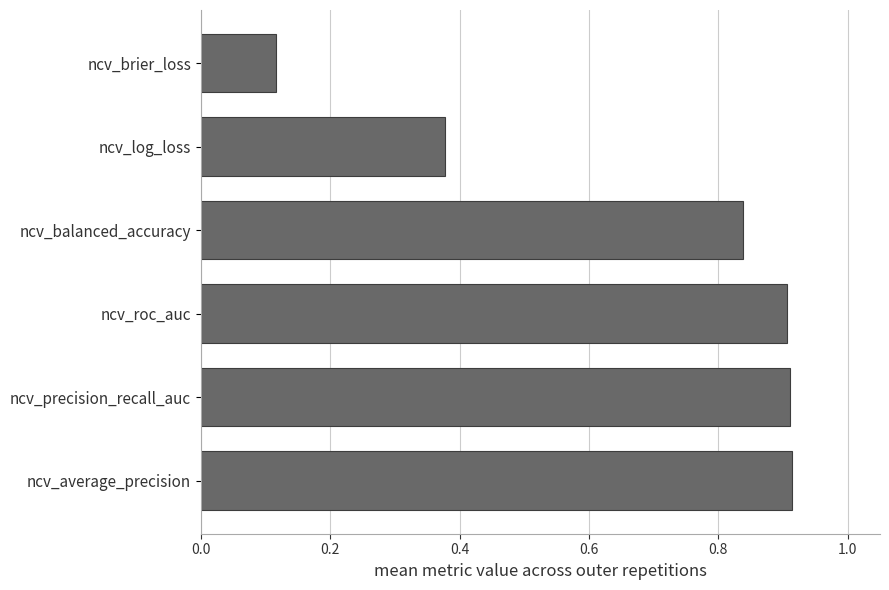

Is it true that the value at ncv_average_precision is 0.6?

False